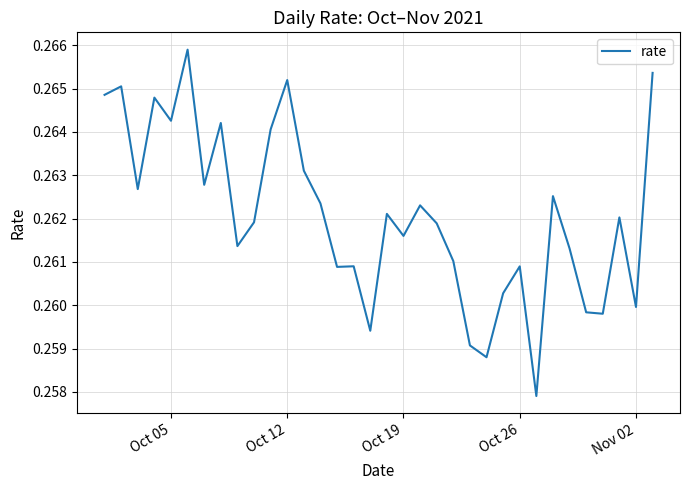

True or false: the data shows 0.4 at Oct 19.

False